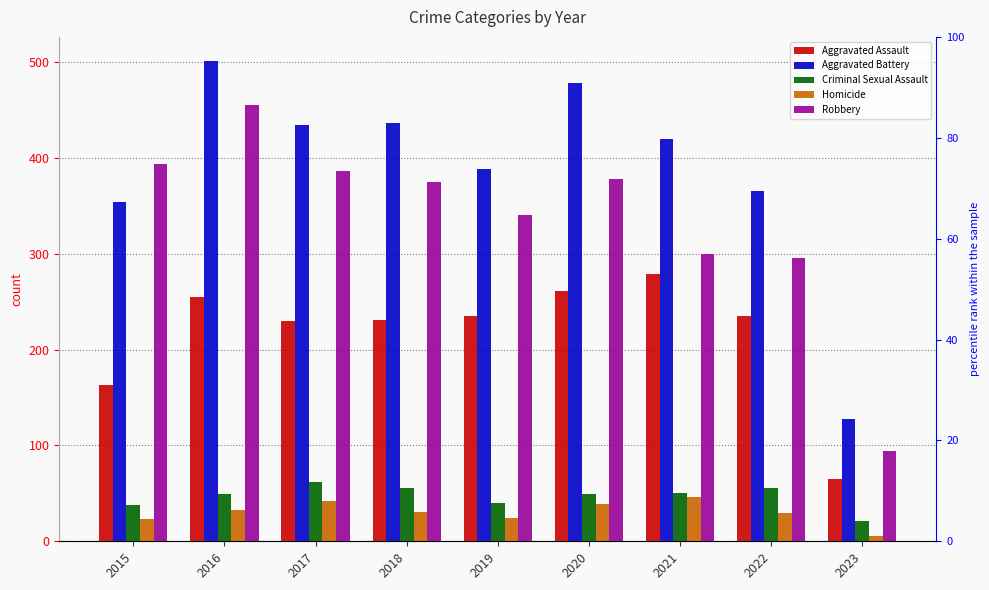

What is the value of the Aggravated Assault bar at the 7th from the left?

279